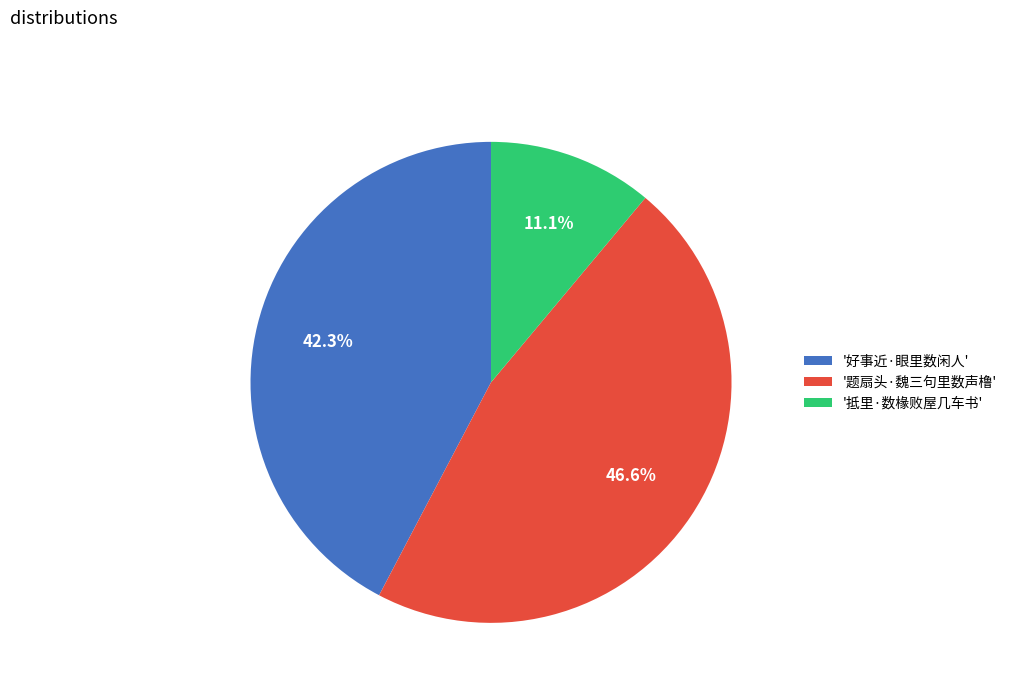

Does '抵里·数椽败屋几车书' represent more than half of the total?

No